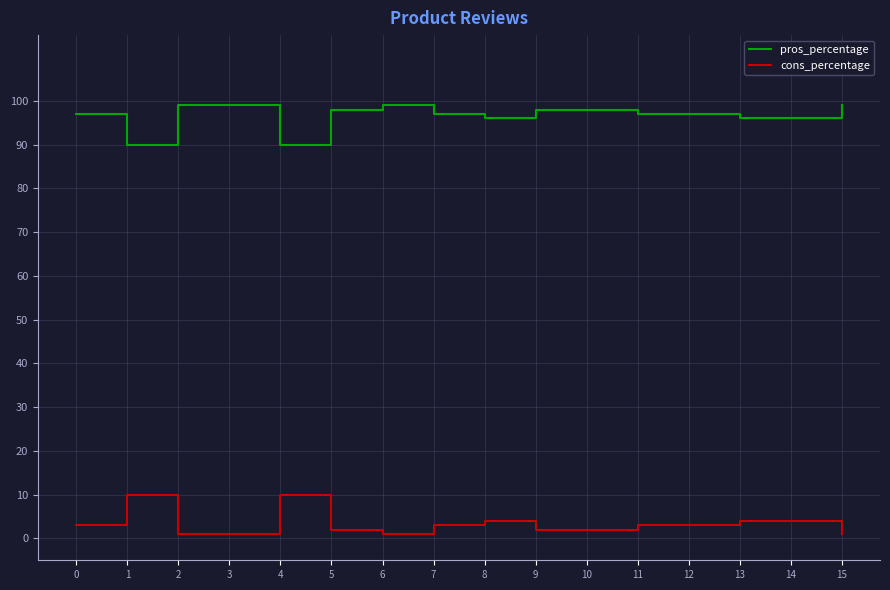

List the series in order of their peak value, lowest first.

cons_percentage, pros_percentage